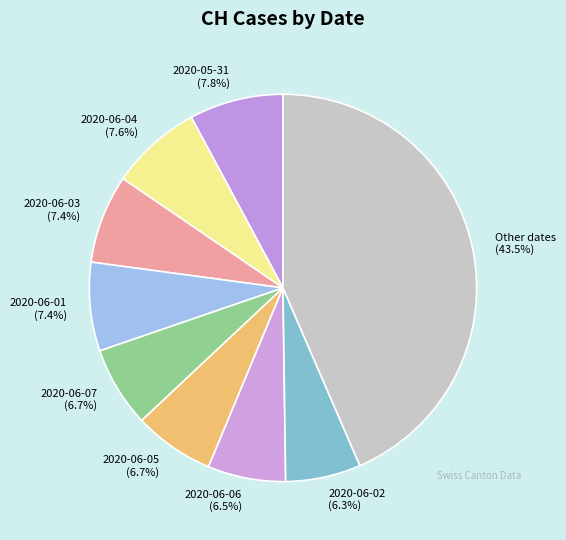

Approximately how many times larger is the value at 2020-06-02 compared to 2020-06-06?

1.0